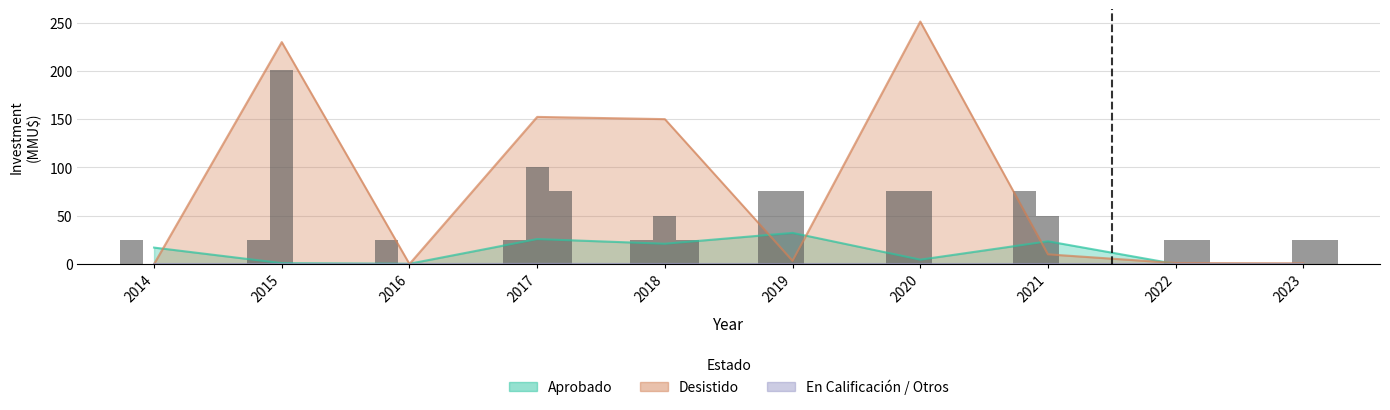

The value of Aprobado at 2020 is 6.2. True or false?

False